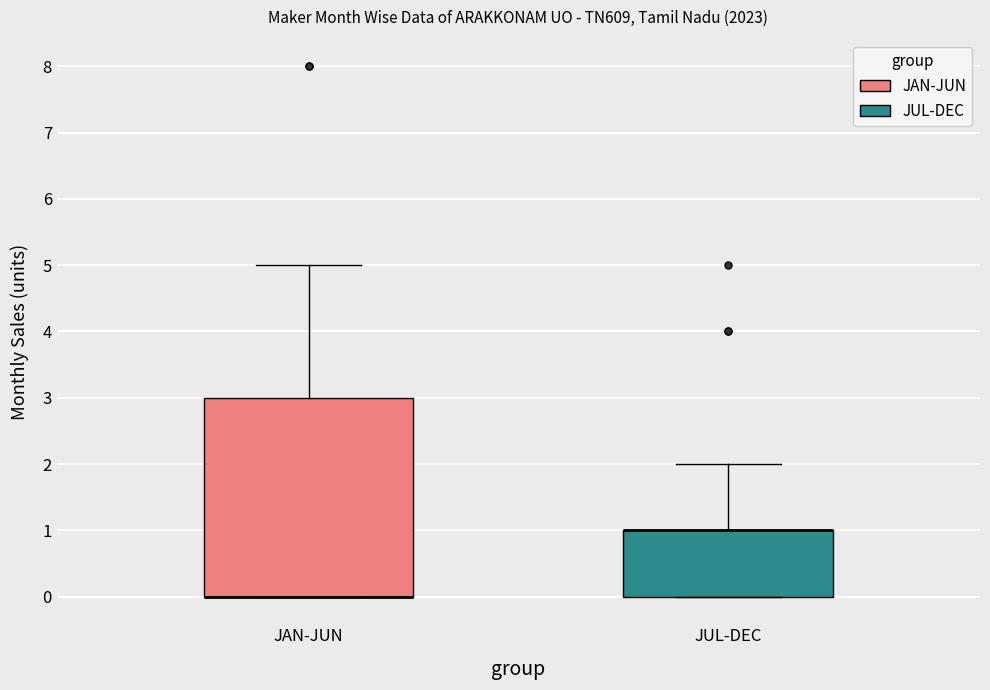

Where is the lower edge of the box for JAN-JUN on the y-axis? The values are not printed on the chart, so give them approximately, as read against the axis.

0